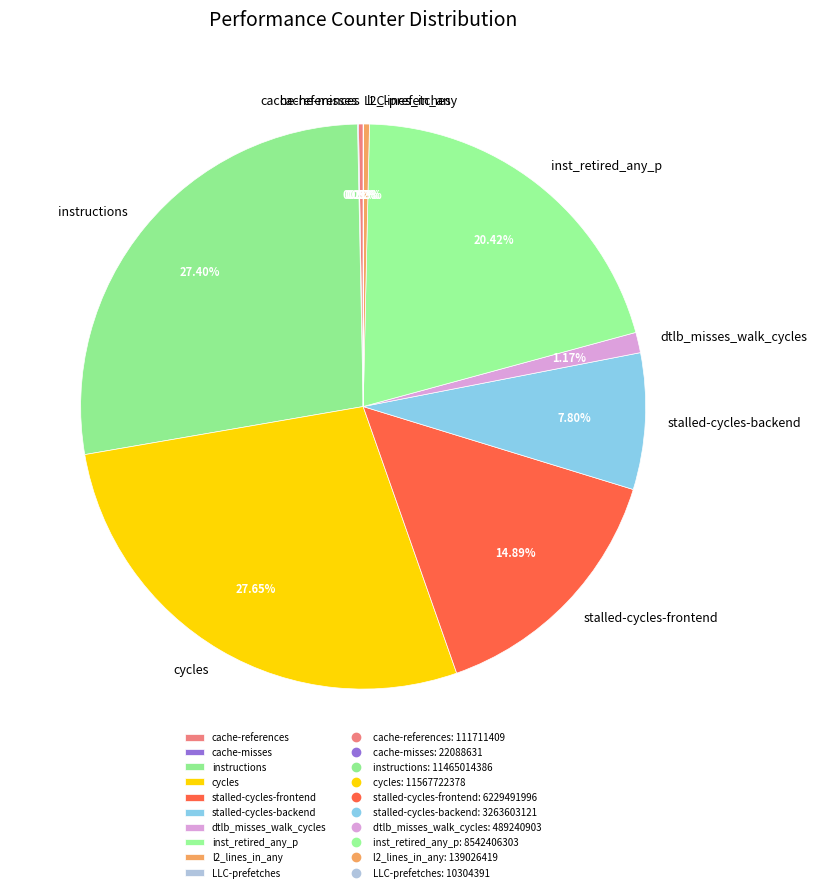

What percentage is the inst_retired_any_p slice, to the nearest percent?

20%